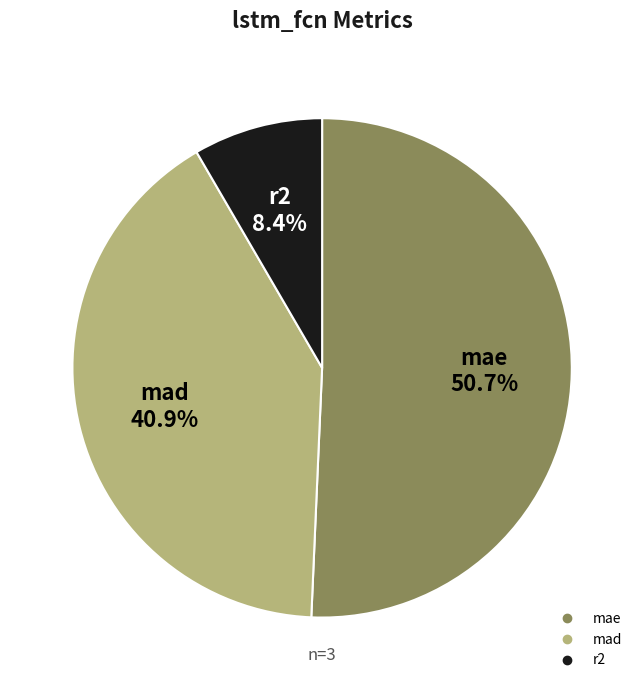

Between r2 and mae, which is larger?

mae